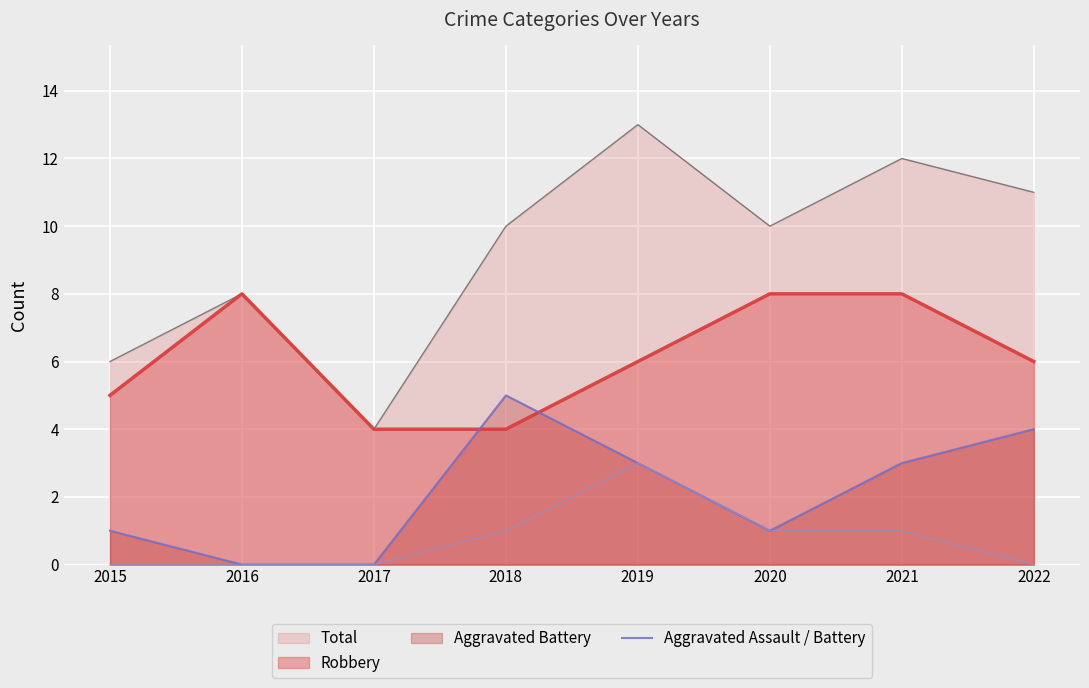

Is it true that Aggravated Assault / Battery equals 3 at 2021?

True